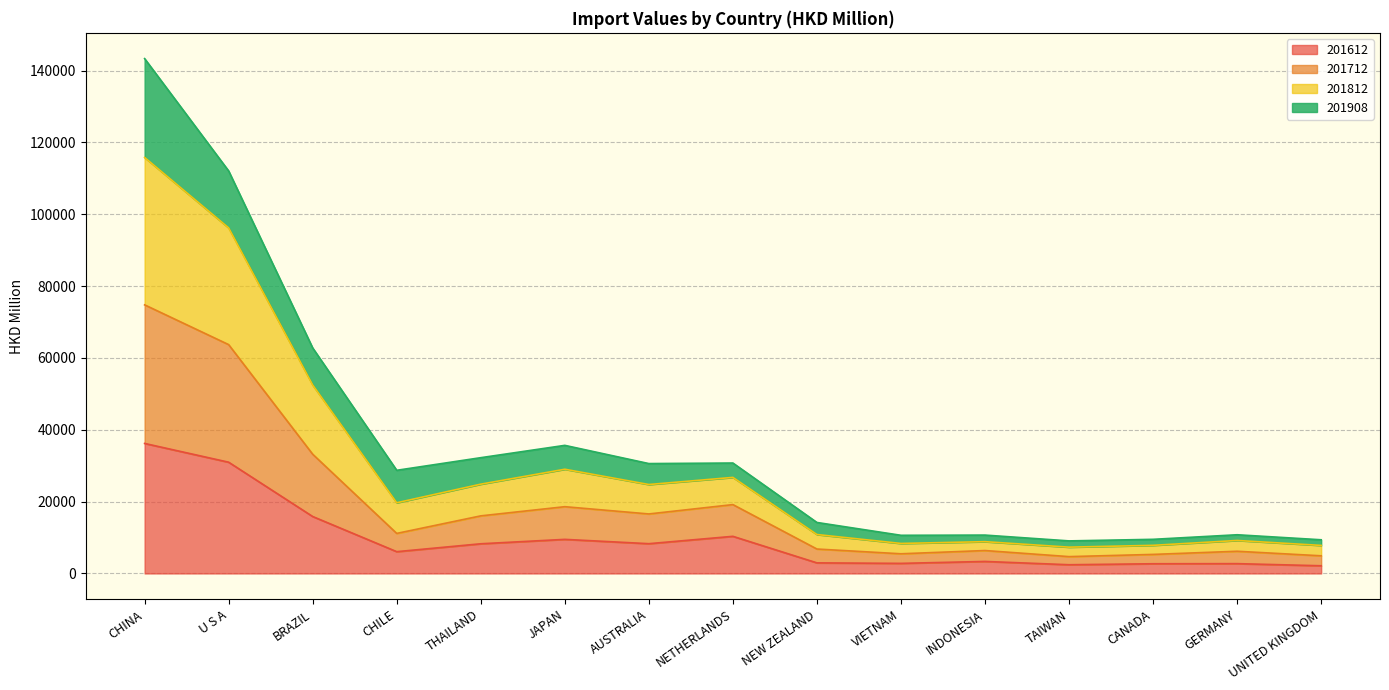

Read the 201612 value at THAILAND.

8262.6